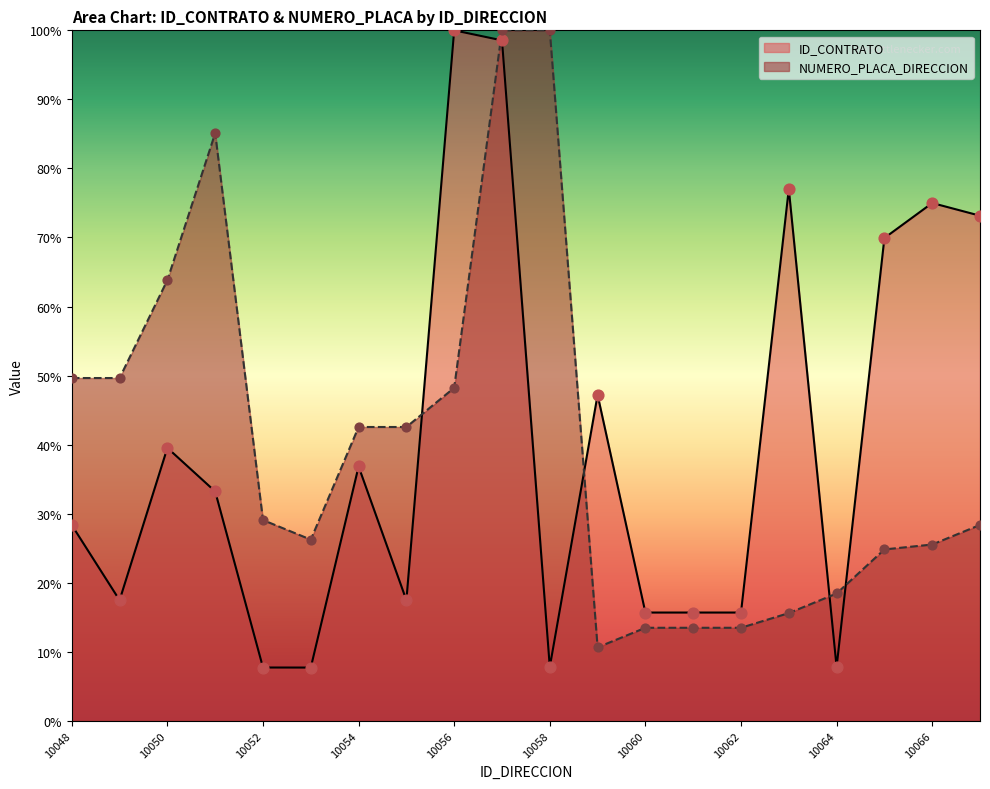

Is the value of NUMERO_PLACA_DIRECCION at 10048 greater than the value of ID_CONTRATO at 10063?

No